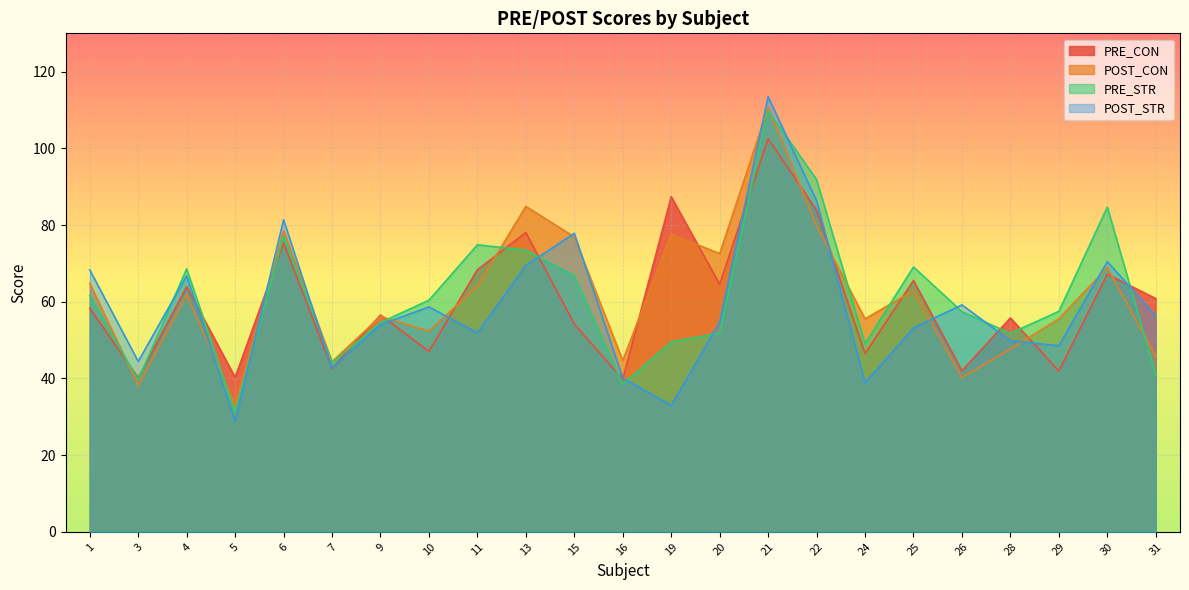

Count the number of categories in the chart.

23